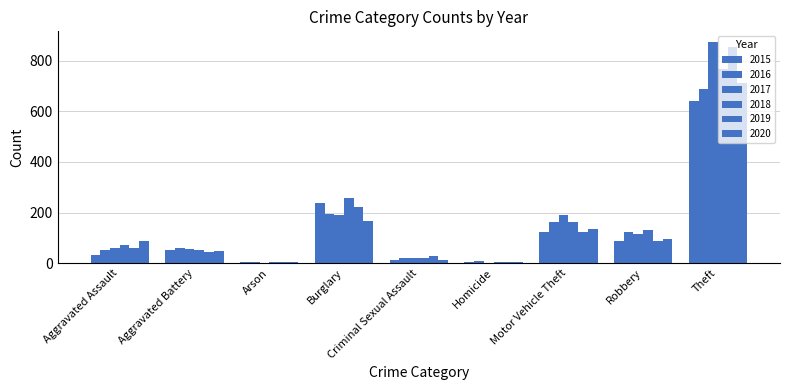

Which series has the largest range (max minus min)?

2017